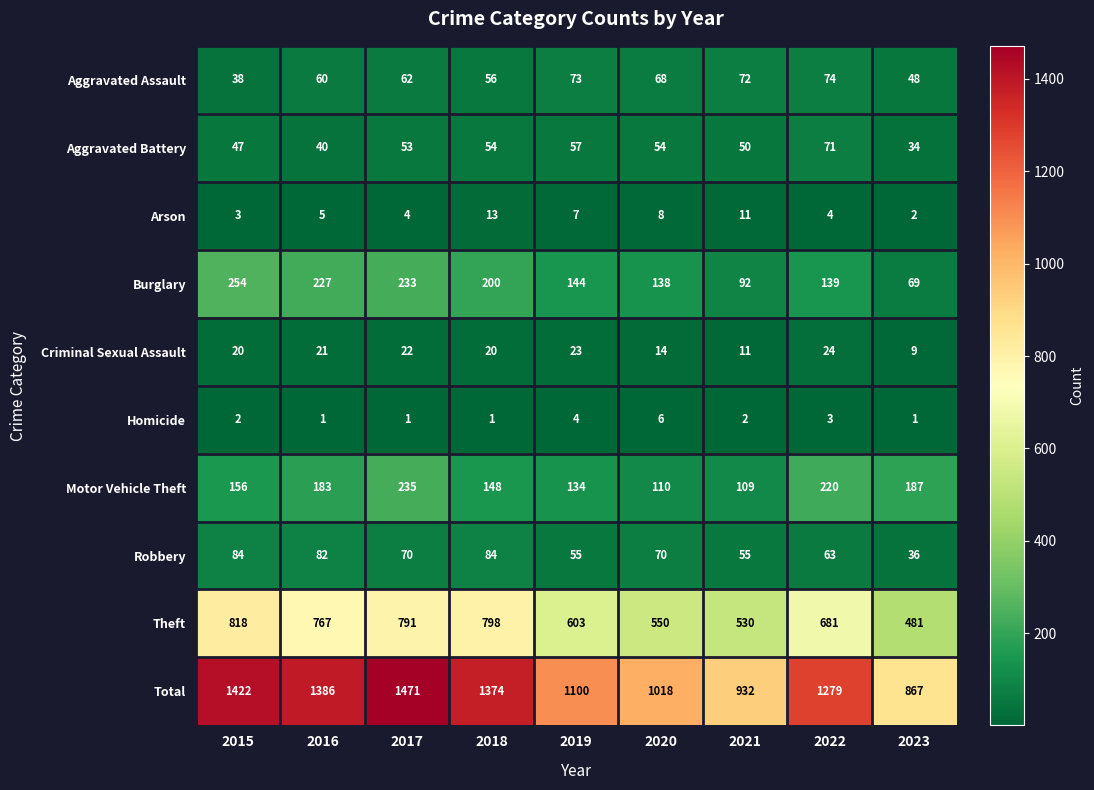

Rank the series at 2017 from lowest to highest value.

Homicide, Arson, Criminal Sexual Assault, Aggravated Battery, Aggravated Assault, Robbery, Burglary, Motor Vehicle Theft, Theft, Total